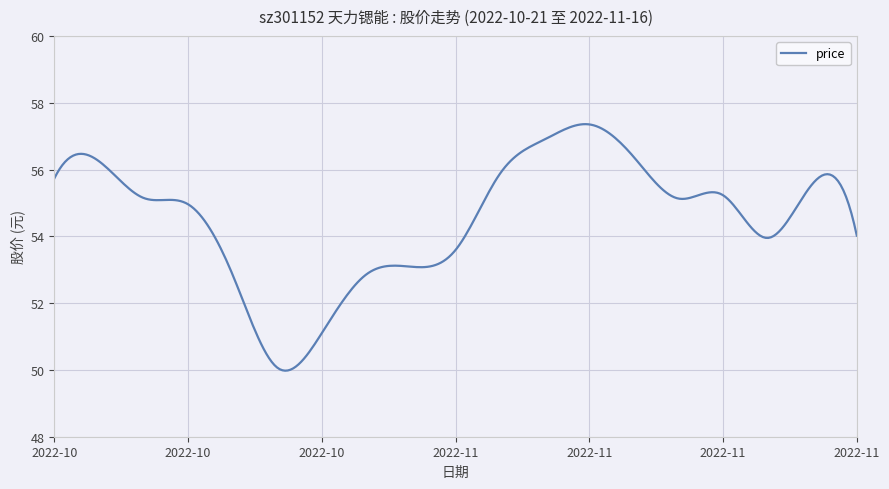

What is the maximum value shown in the chart?

57.4